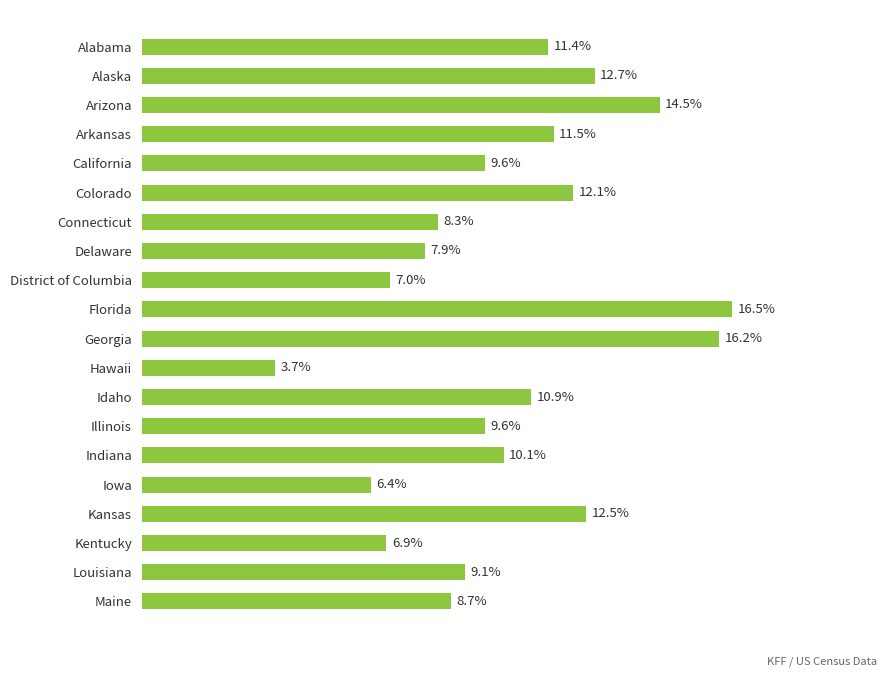

Which has a higher value, District of Columbia or Illinois?

Illinois